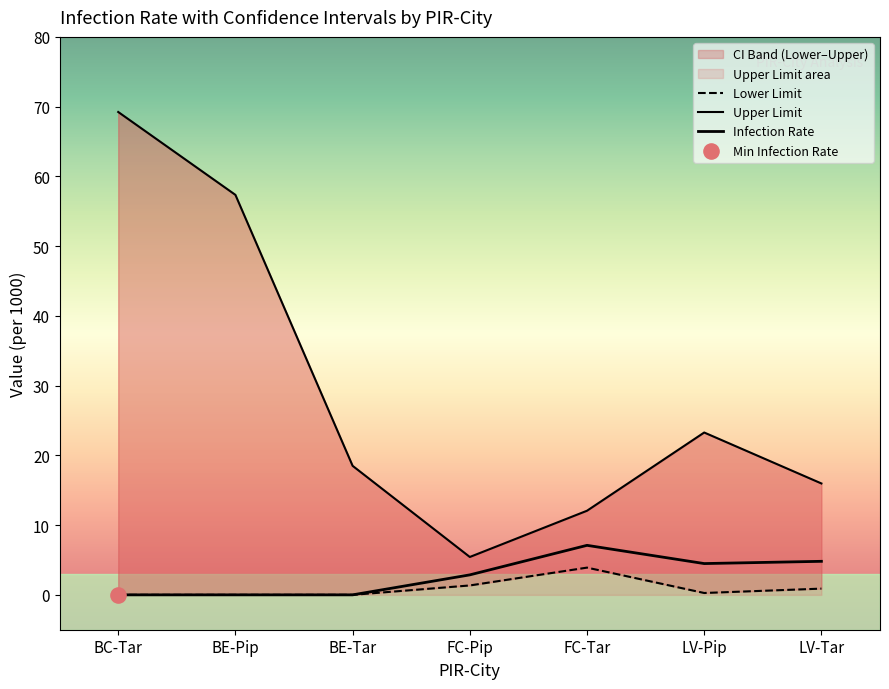

Which series reaches the minimum Y coordinate?

Infection Rate